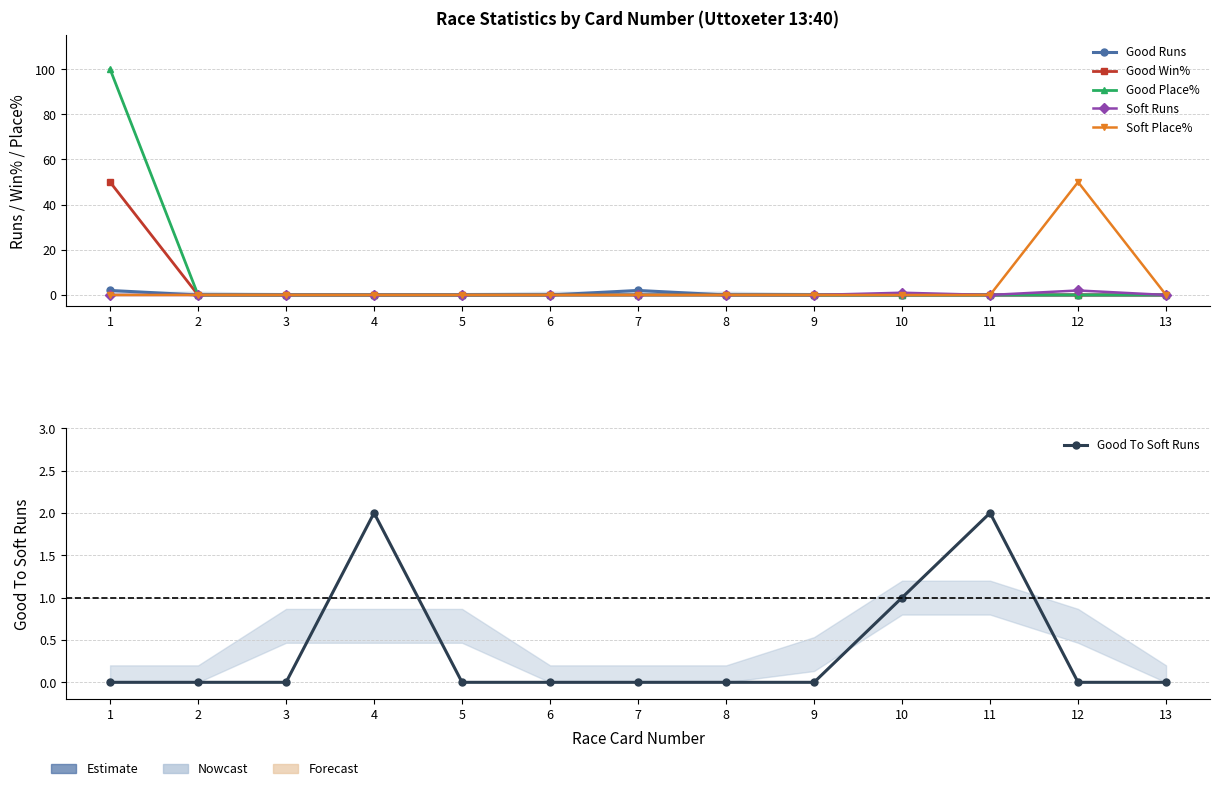

At how many categories does at least one series exceed 85?

1